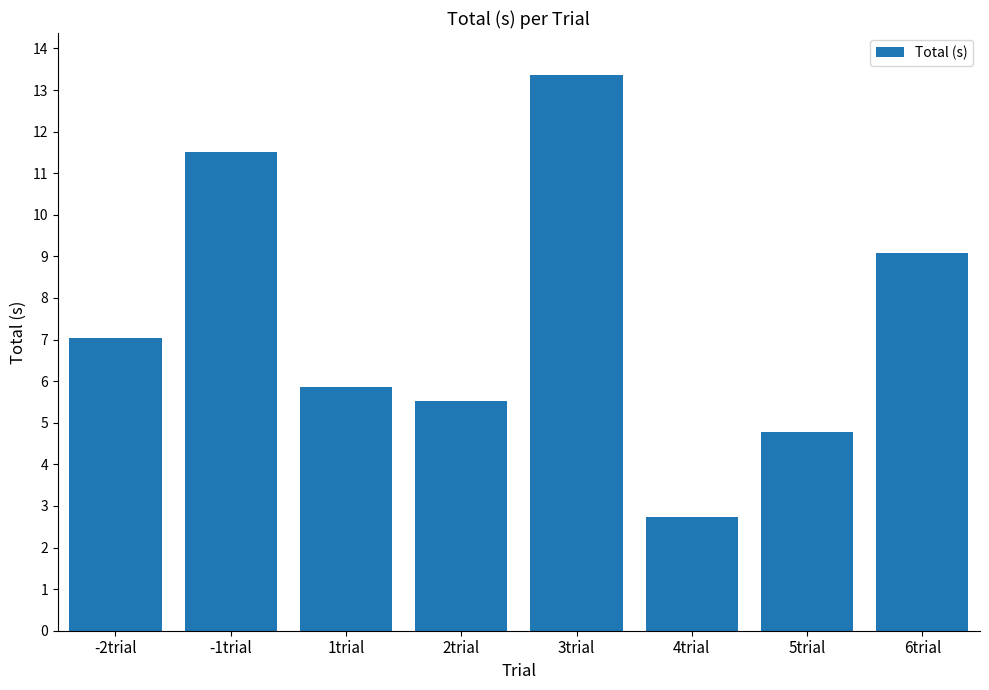

At which category does the chart reach its peak across all series?

3trial